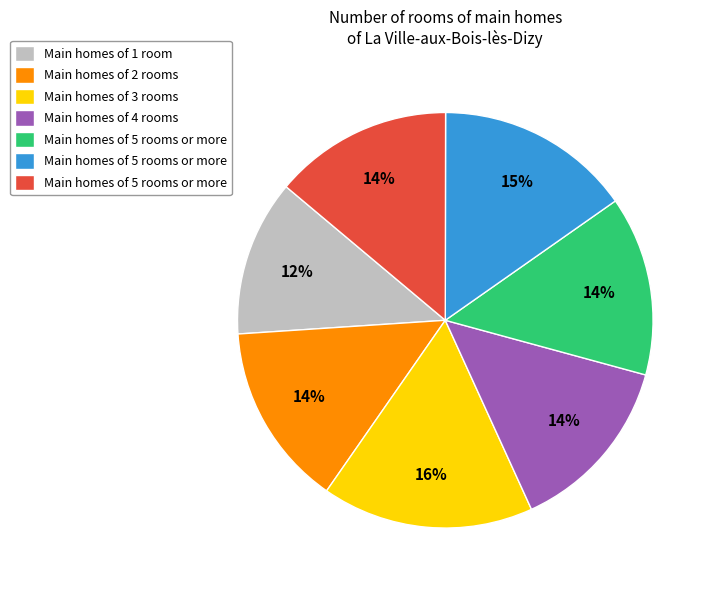

Count the number of slices in the pie.

7